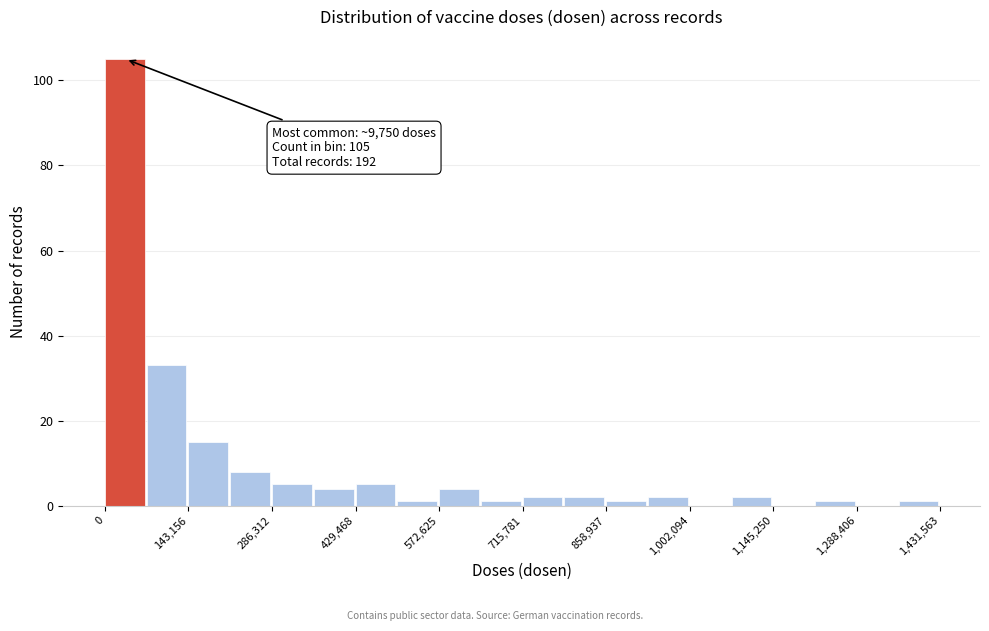

Read against the x-axis, roughly where is the centre of the tallest bar?

40000